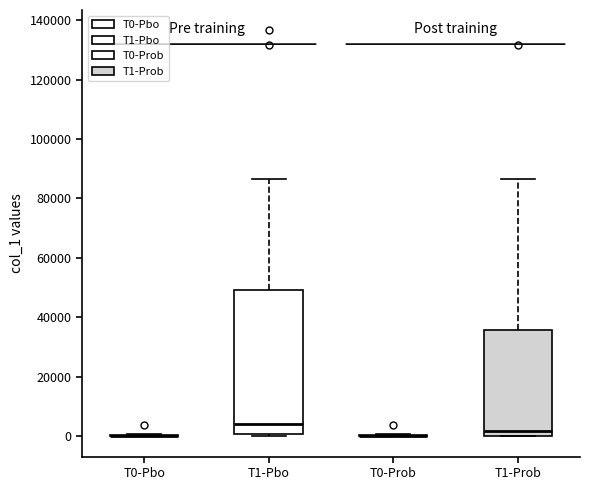

Reading left to right, transcribe this box plot: for each box, give where its median line is, the range the box spans, and where its two whiskers end, as read against the y-axis. The values are not printed on the chart, so give them approximately, as read against the axis.

T0-Pbo: box collapsed to a line at 0, whiskers 0 to 0
T1-Pbo: median 4000, box 0 to 50000, whiskers 0 (just below the box's lower edge) to 86000
T0-Prob: box collapsed to a line at 0, whiskers 0 to 0
T1-Prob: median 2000, box 0 to 36000, whiskers 0 to 86000